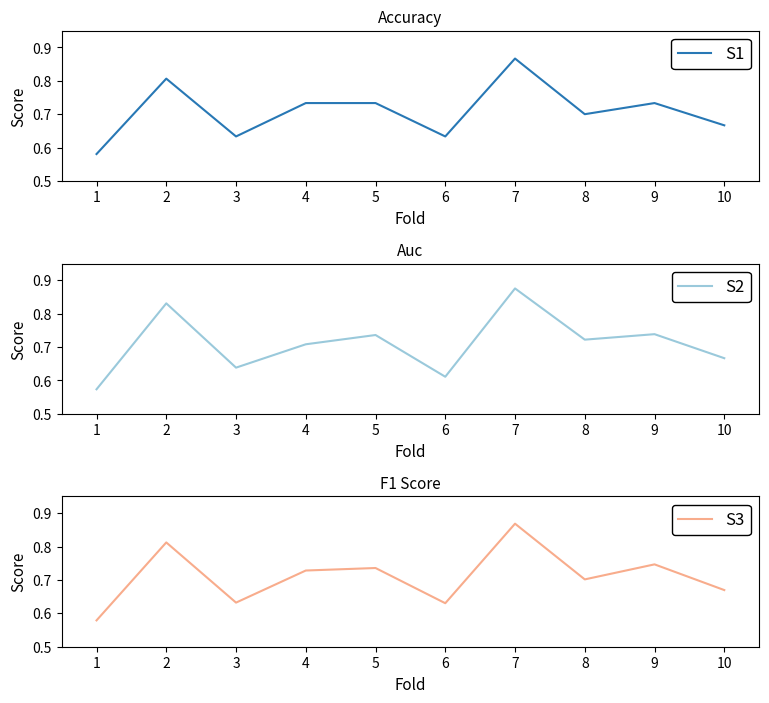

The S2 series shows 0.7 at 9. True or false?

True